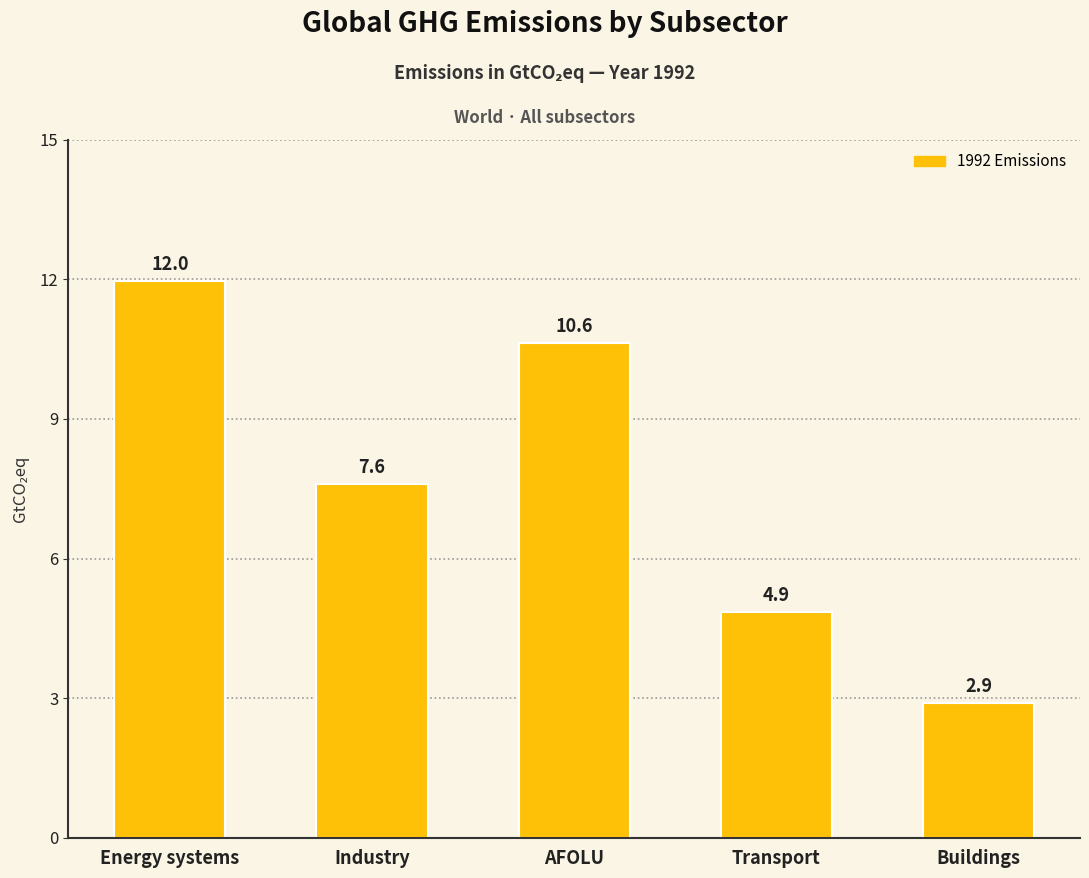

Count the number of values greater than 7.

3